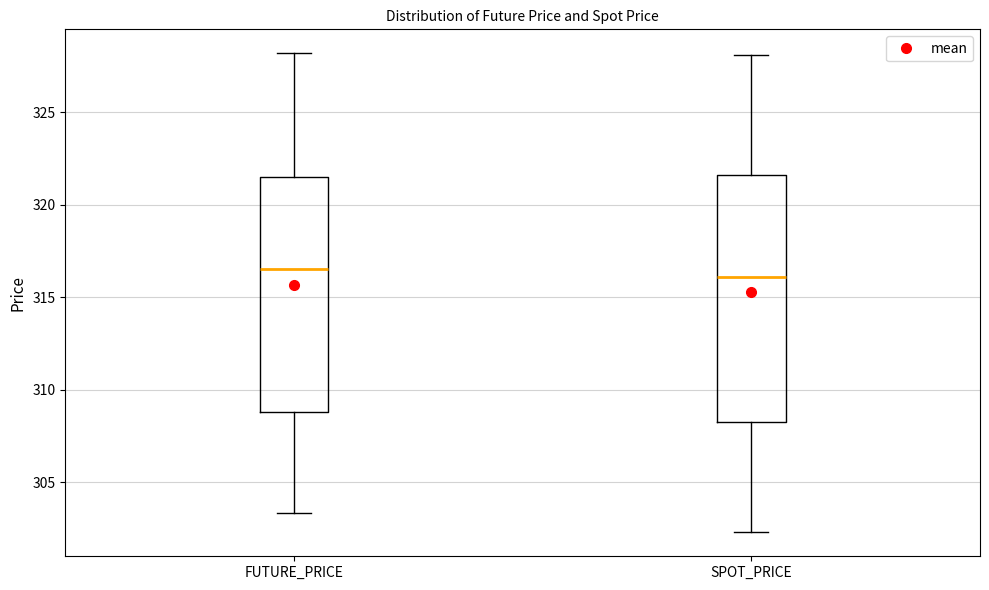

Where does the lower whisker of the box for SPOT_PRICE end on the y-axis? The values are not printed on the chart, so give them approximately, as read against the axis.

302.5